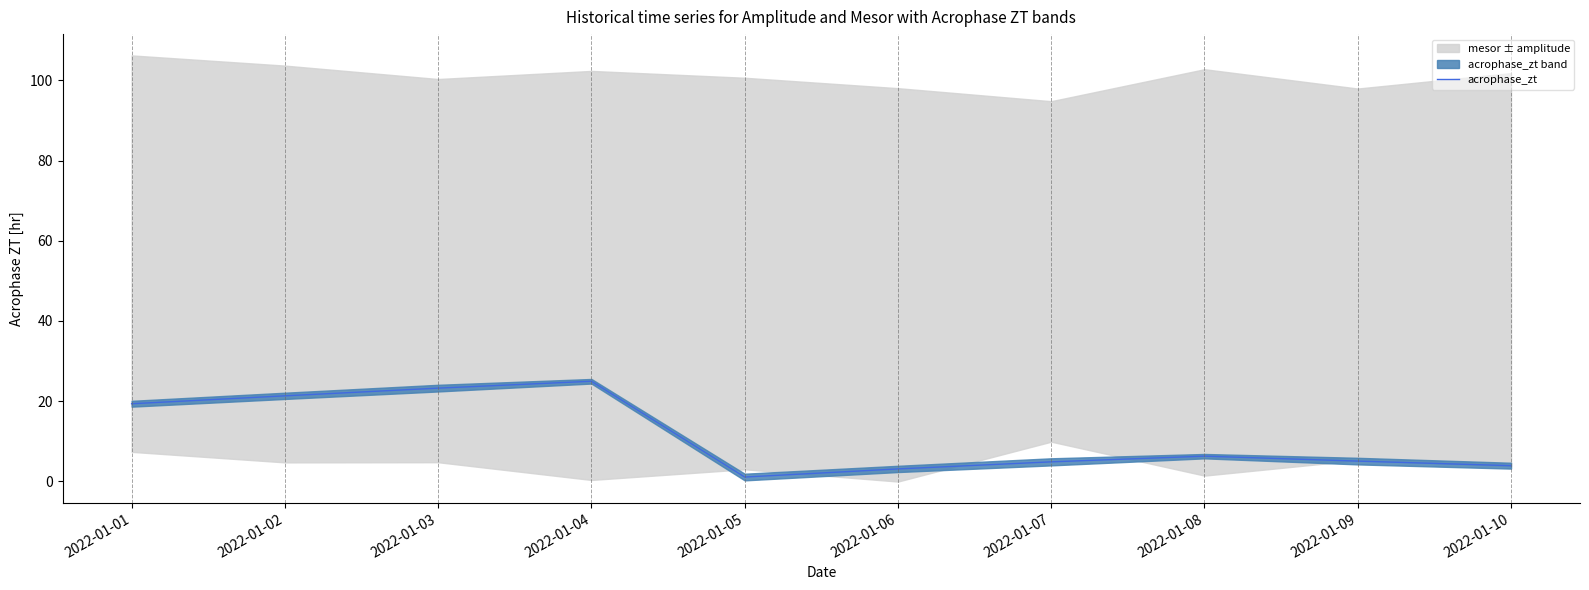

Approximately how many times larger is the value at 2022-01-10 compared to 2022-01-09?

0.8